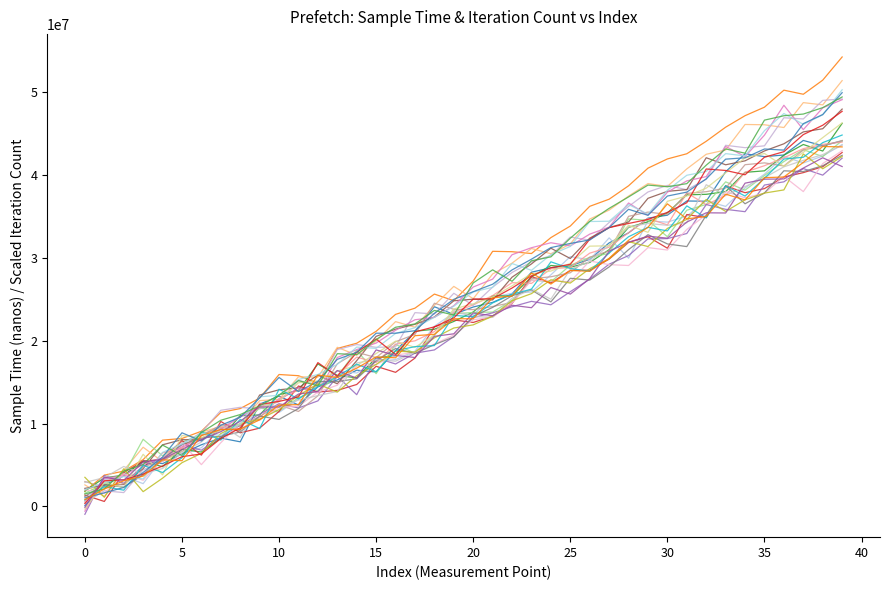

Reading left to right, list all the values displayed in this chart.

sample_time_nanos: 1815408.7	3775986.5	4256968.7	5653472.0	8002723.8	8203647.8	9076170.4	11347320.0	11813568.7	13077697.3	15928182.0	15784584.5	14888771.9	19074769.6	19703910.6	21146562.7	23189649.1	23940141.0	25641128.9	24845778.2	27217924.0	30805003.8	30758860.8	30538537.5	32461674.4	33855949.4	36238890.3	37099154.3	38717453.1	40847912.4	41962079.7	42587267.7	44093616.0	45796821.2	47185012.0	48214237.0	50266322.1	49773078.7	51475788.3	54275186.7
iteration_count: 563272.8	3048750.2	3700424.9	3828759.5	6467144.9	7024229.6	8619962.6	9568070.1	9313853.9	10716163.5	13039841.7	14033782.4	14562403.1	15815764.4	18032281.4	17383187.8	19585124.6	19994932.5	21102419.5	23462636.0	24332904.2	25461557.4	27019907.6	26931988.2	28692417.8	28855704.5	30583654.9	31298446.2	33049595.1	34779903.2	33996074.7	37866135.5	36439836.5	37547413.8	40355619.0	41146098.4	42090648.2	43204806.1	43725987.3	44001137.2